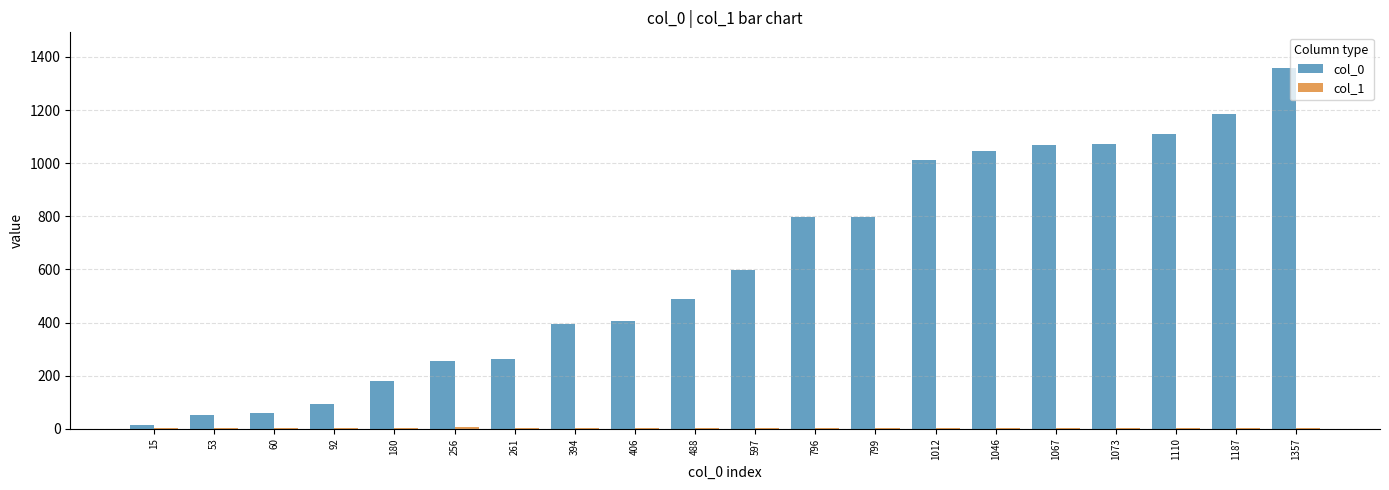

True or false: col_0 has a value of 2154 at 1357.

False